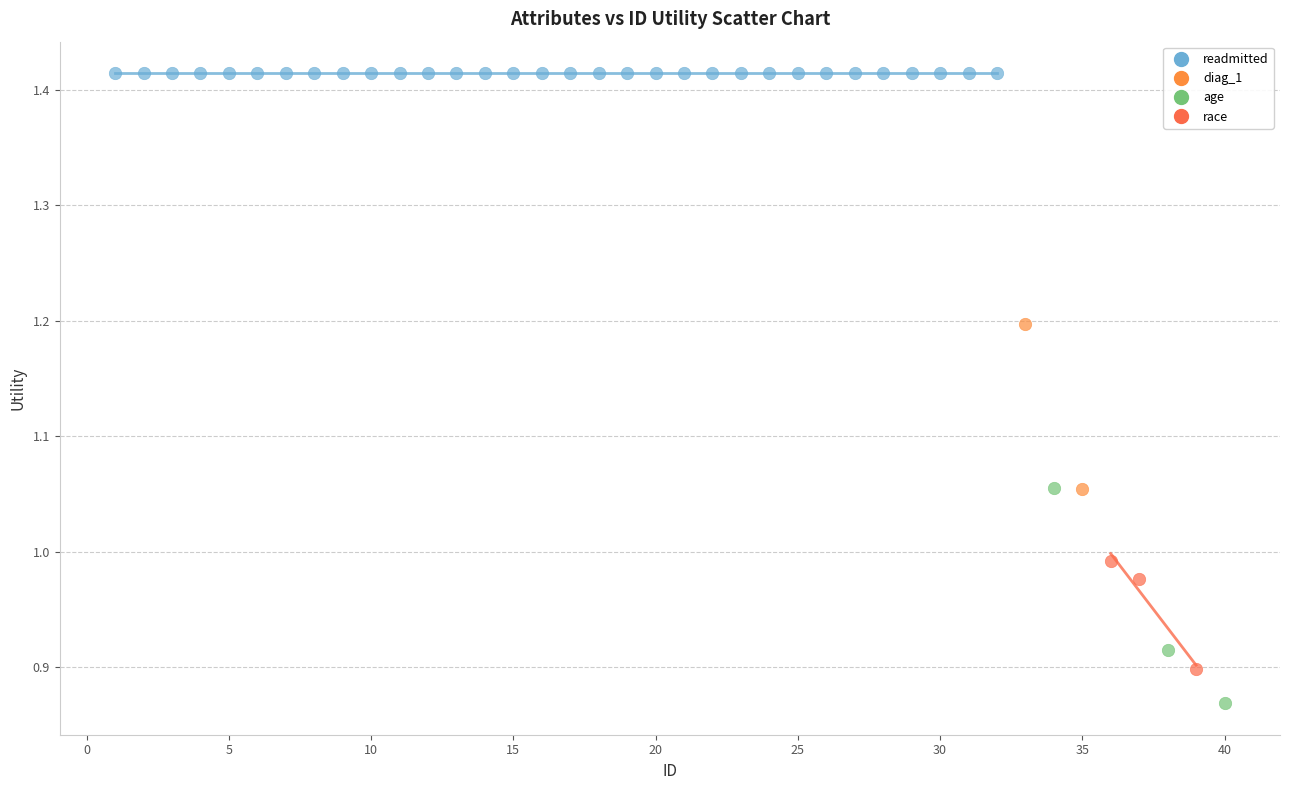

What are all the series names shown in the legend?

readmitted, diag_1, age, race